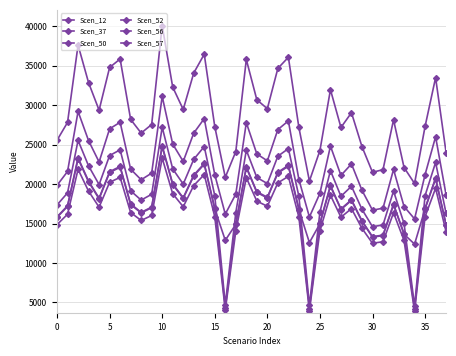

How many series are shown in this chart?

6